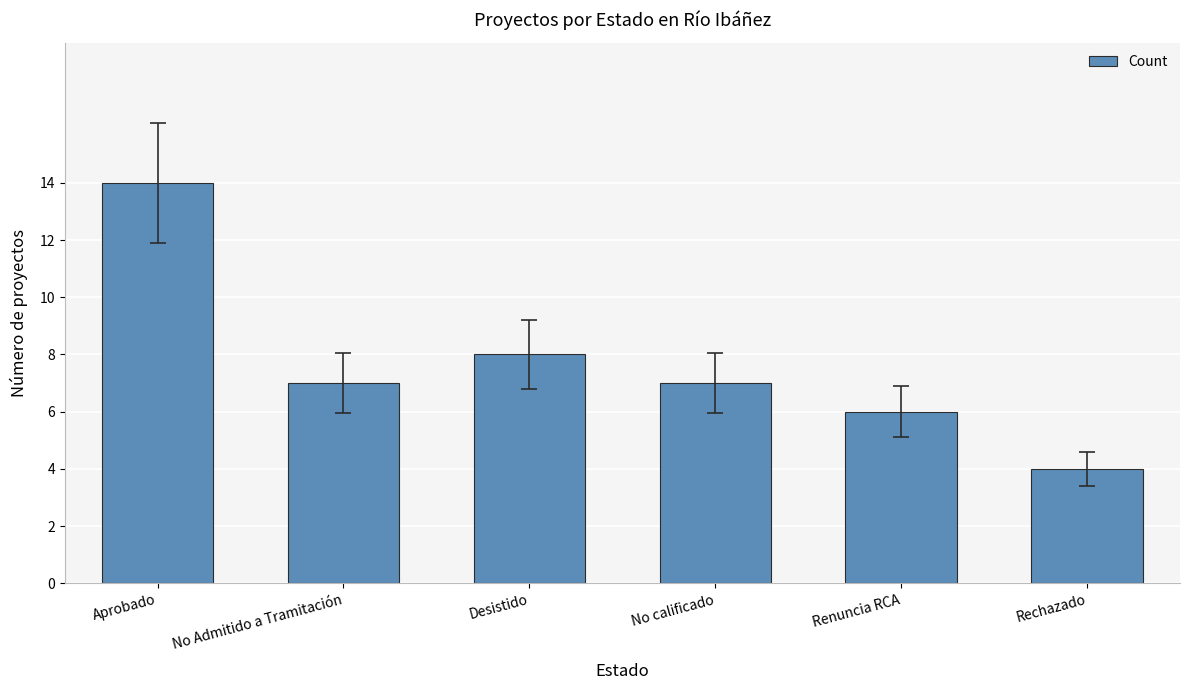

Does the chart contain stacked bars?

No